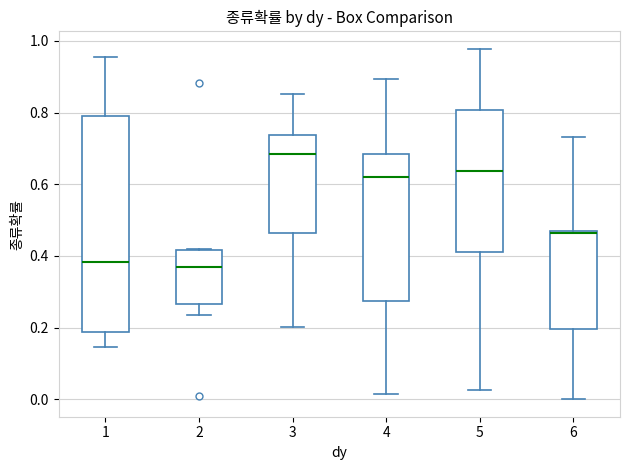

Reading left to right, transcribe this box plot: for each box, give where its median line is, the range the box spans, and where its two whiskers end, as read against the y-axis. The values are not printed on the chart, so give them approximately, as read against the axis.

1: median 0.38, box 0.18 to 0.80, whiskers 0.14 to 0.96
2: median 0.38, box 0.26 to 0.42, whiskers 0.24 to 0.42
3: median 0.68, box 0.46 to 0.74, whiskers 0.20 to 0.86
4: median 0.62, box 0.28 to 0.68, whiskers 0.02 to 0.90
5: median 0.64, box 0.42 to 0.80, whiskers 0.02 to 0.98
6: median 0.46, box 0.20 to 0.46, whiskers 0.00 to 0.74